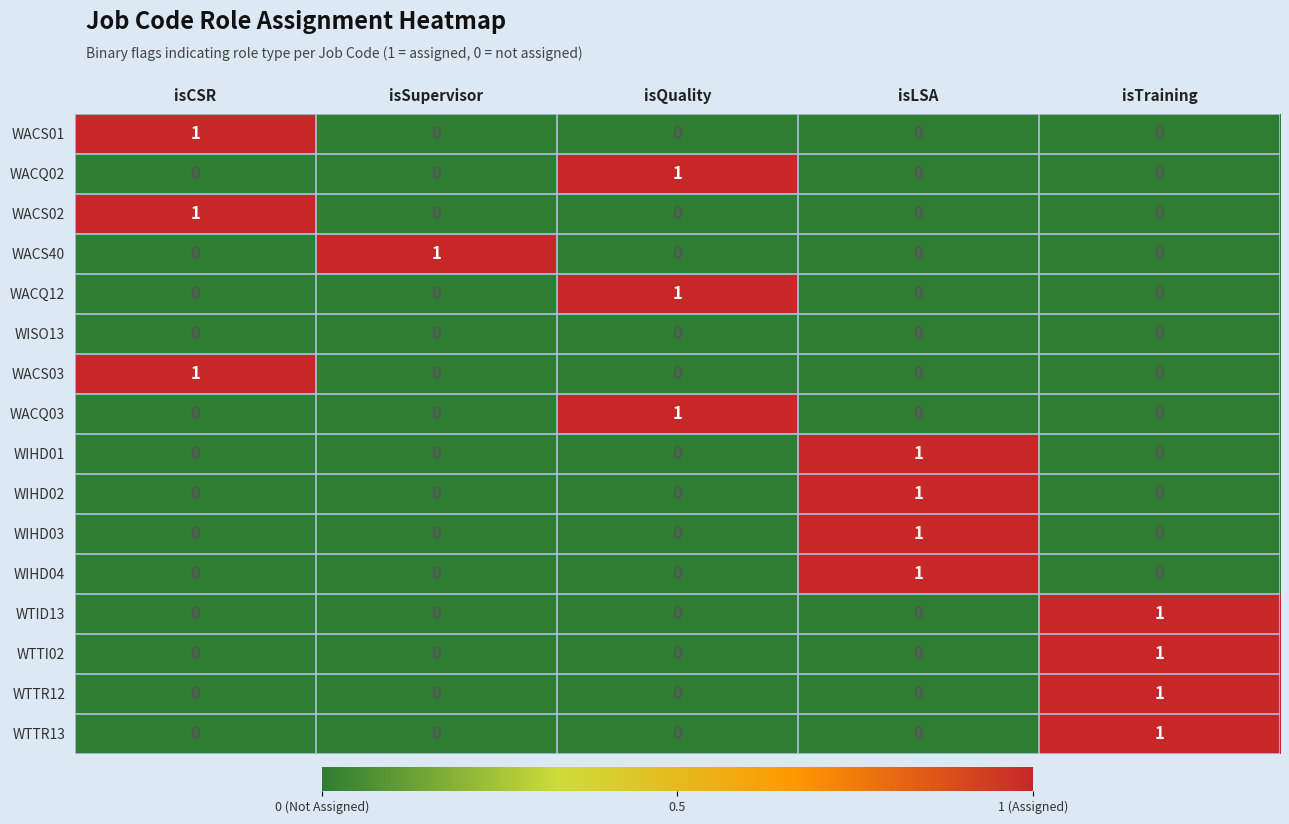

Which category has the highest value in the WIHD03 series?

isLSA